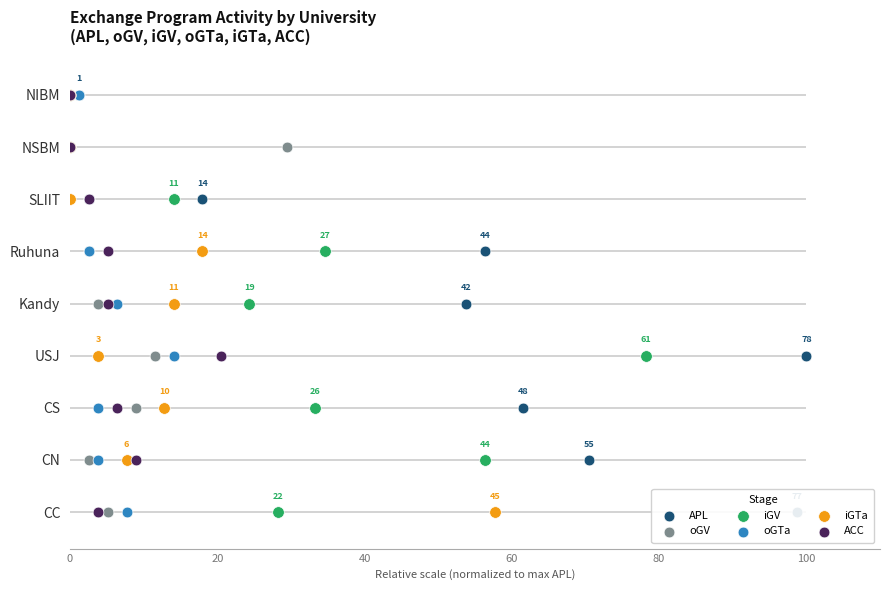

Which series has the largest Y range (max minus min)?

APL